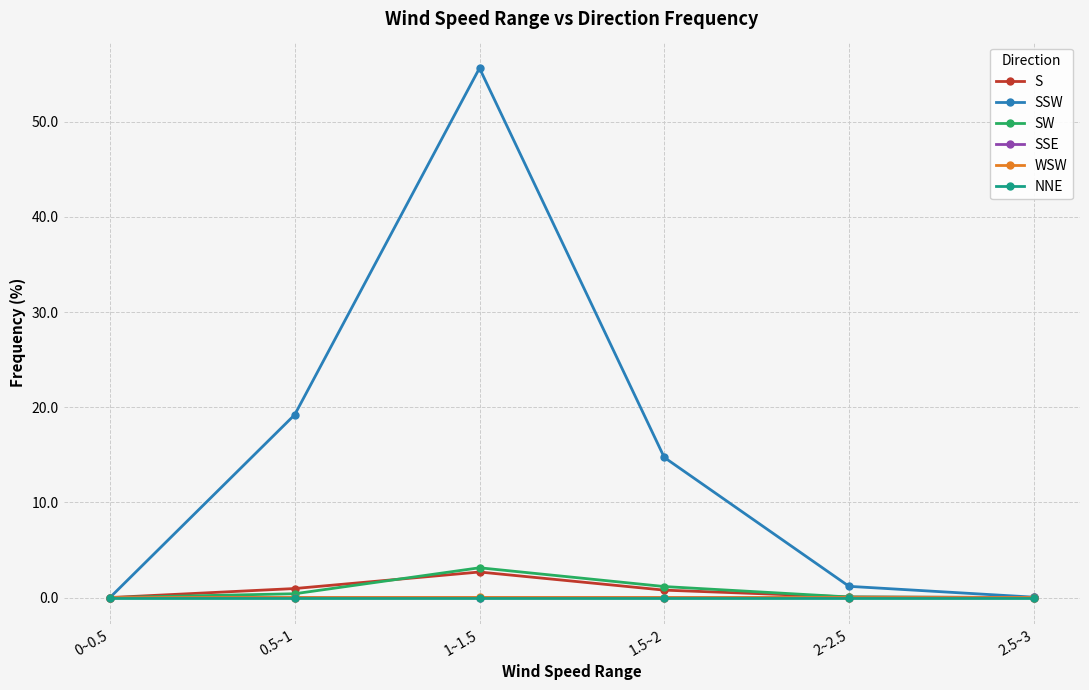

What is the difference between the maximum and second lowest values in the S series?

2.7